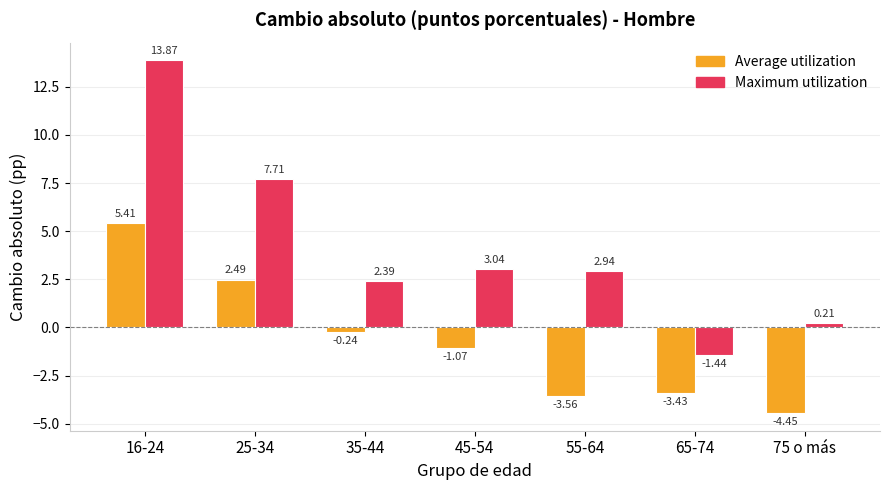

How many bars are there in total?

14